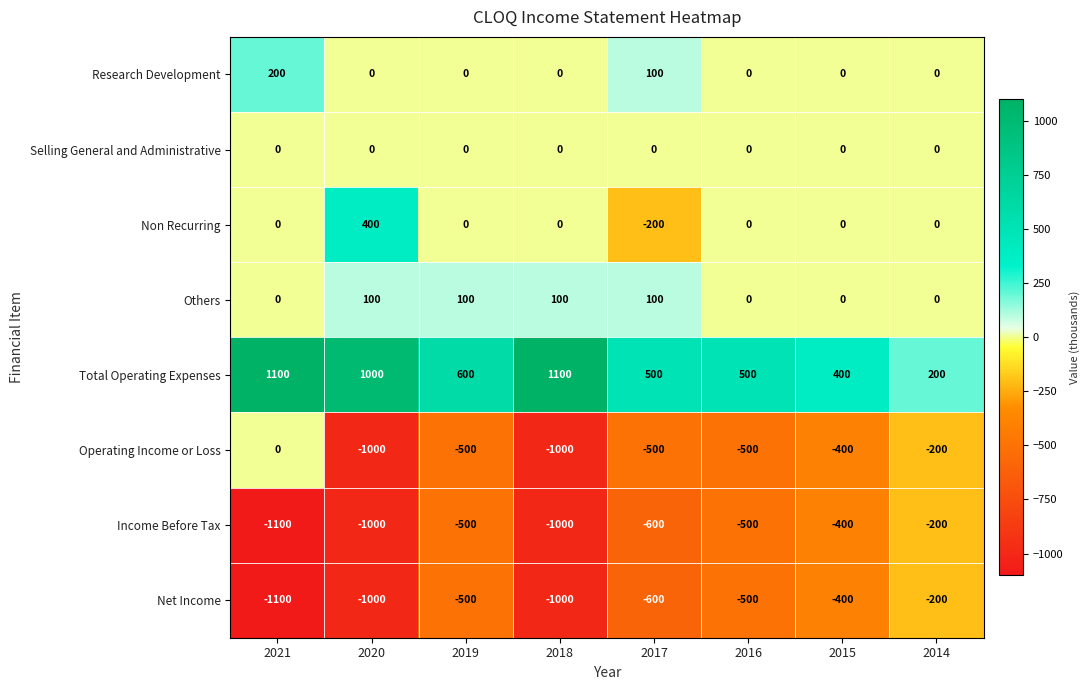

Is it true that Non Recurring equals 0 at 2019?

True